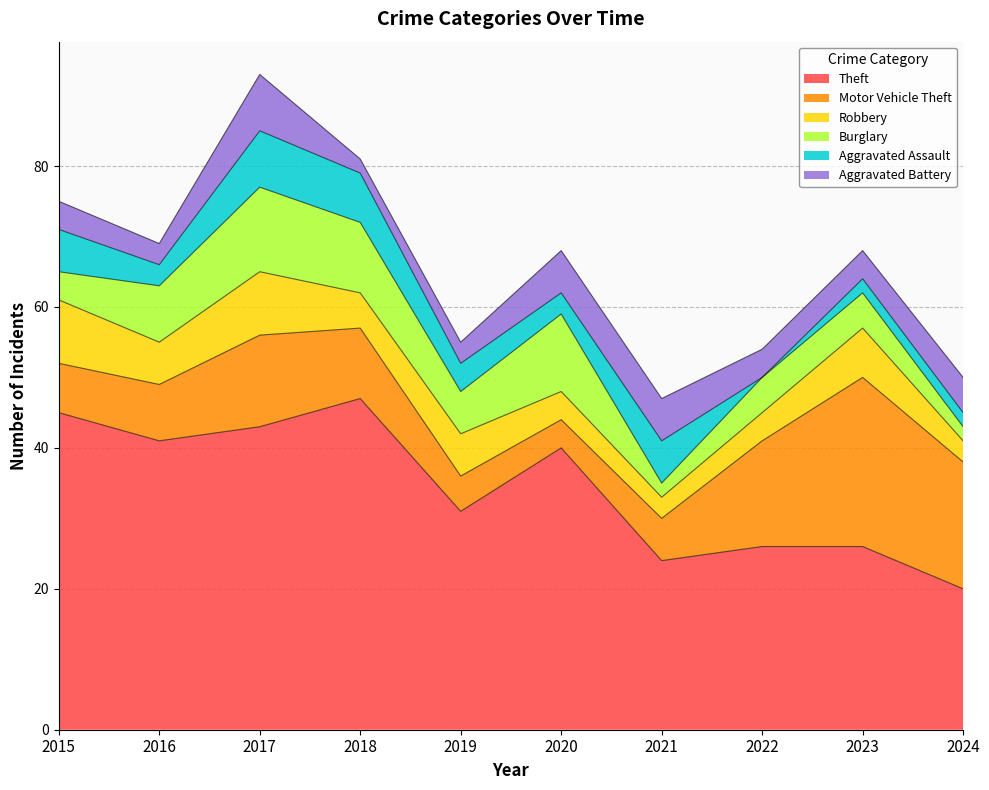

Is it true that Theft equals 47 at 2018?

True